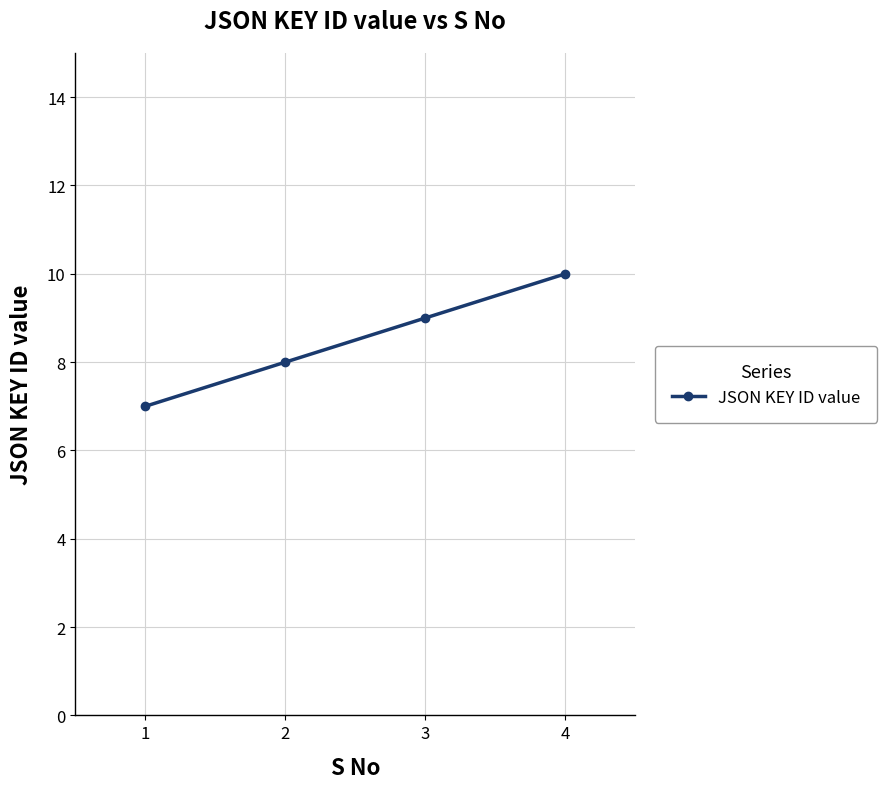

What is the ratio of the value at 1 to the value at 2?

0.9